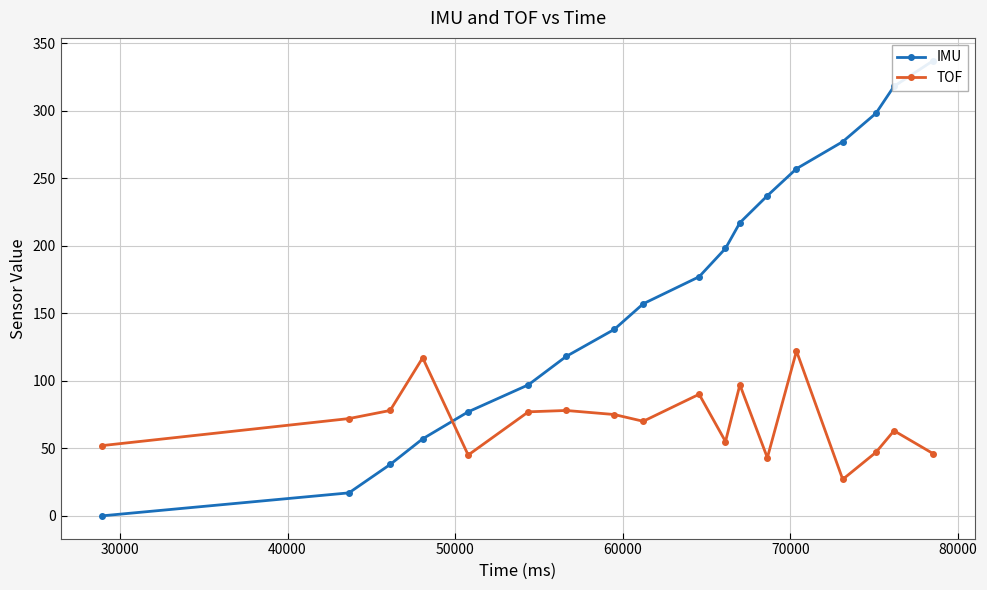

How many distinct data groups are displayed?

2